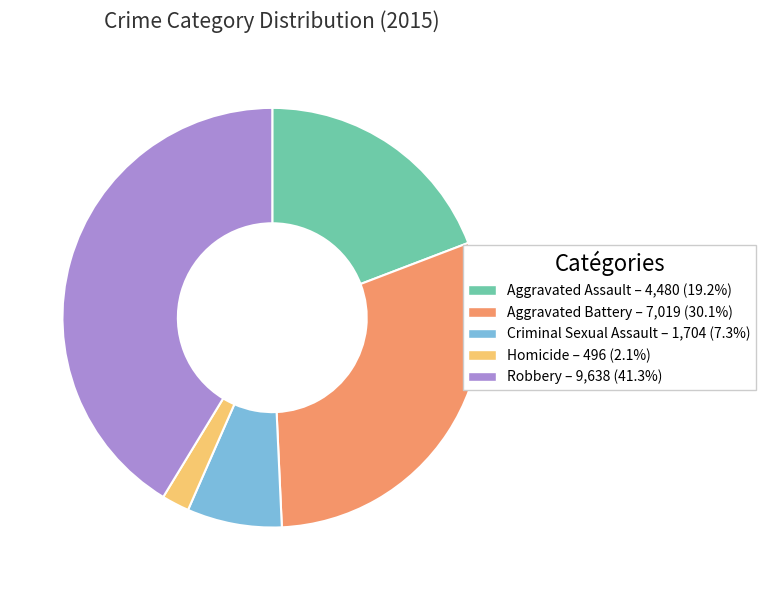

Is there any slice that represents more than half of the pie?

No